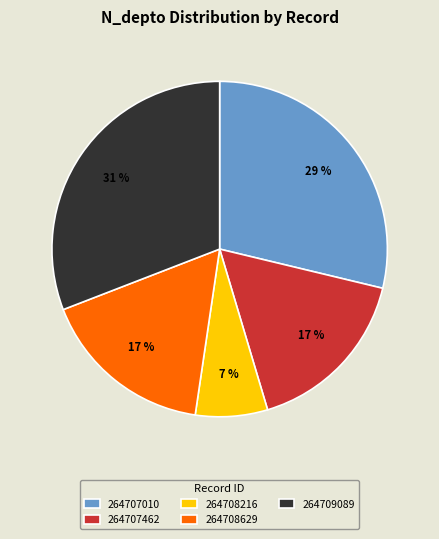

Count the number of slices in the pie.

5